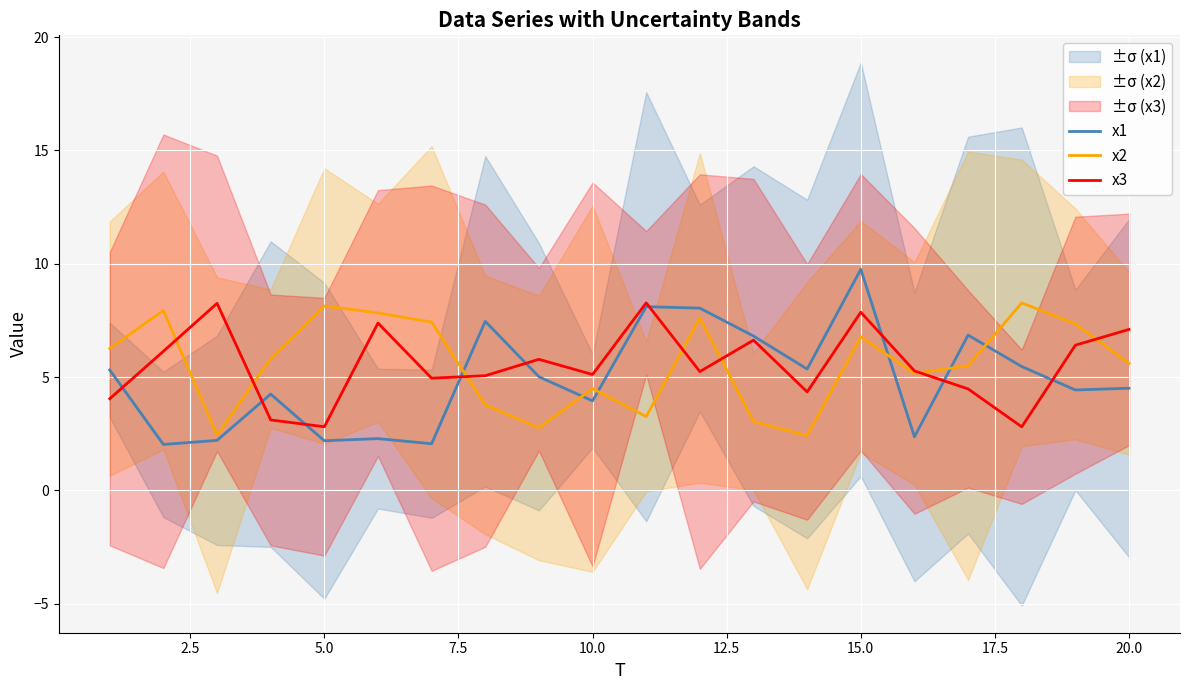

List the series in order of their peak value, highest first.

x1, x3, x2